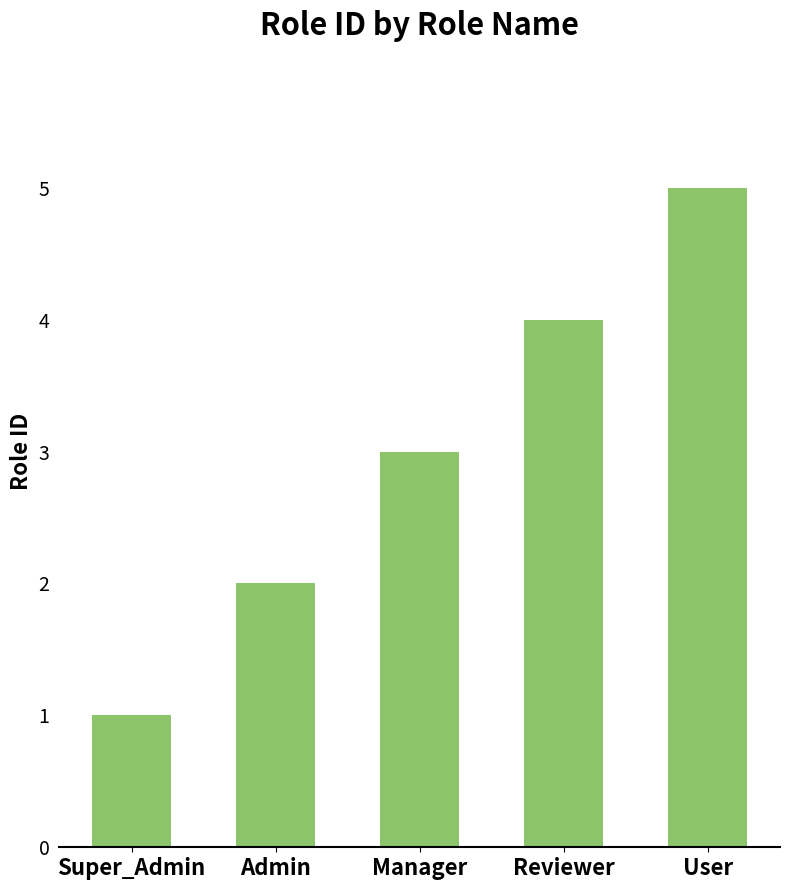

What position from the left is User?

5